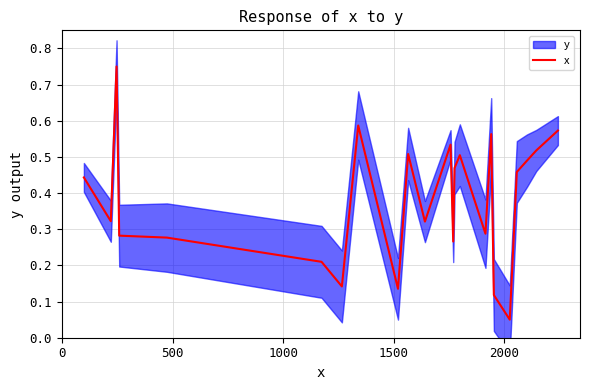

What is the minimum value shown in the chart?

0.1